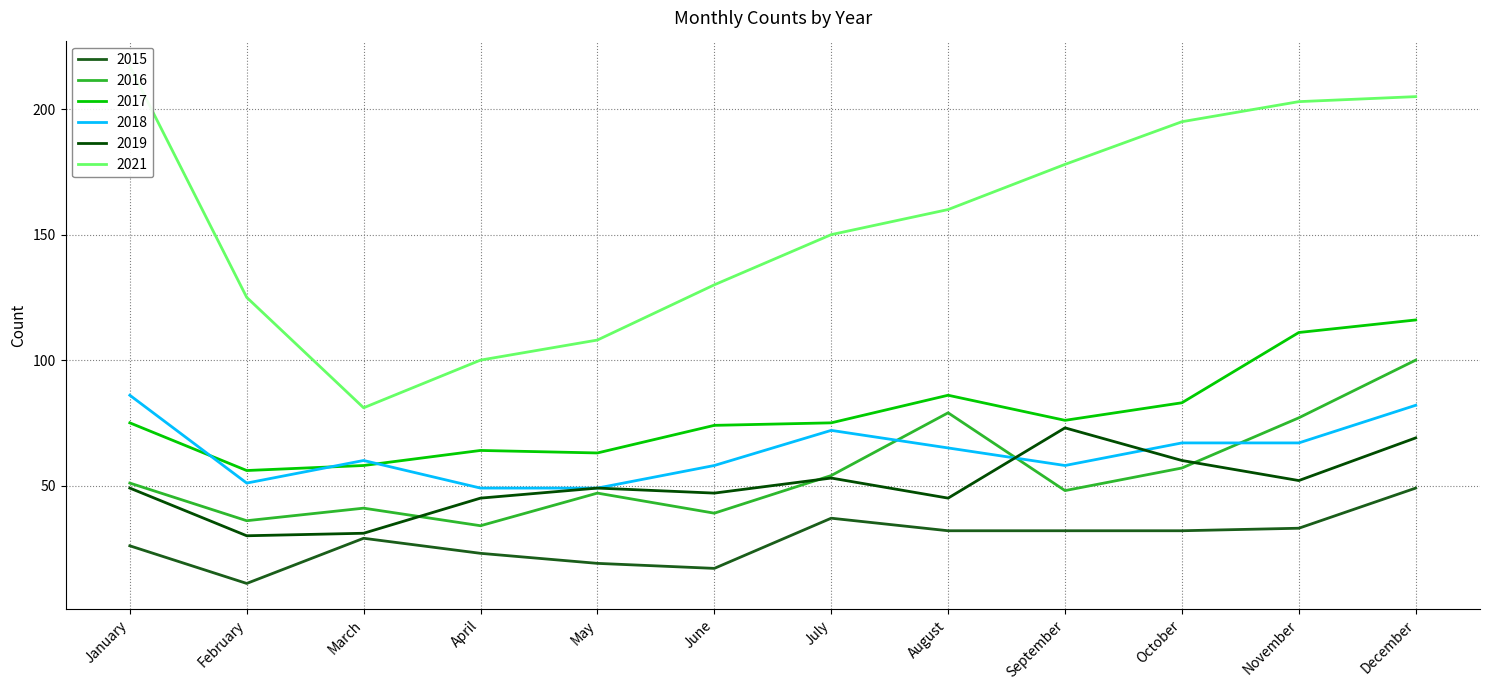

In 2021, how many points are lower than both neighbors (excluding endpoints)?

1